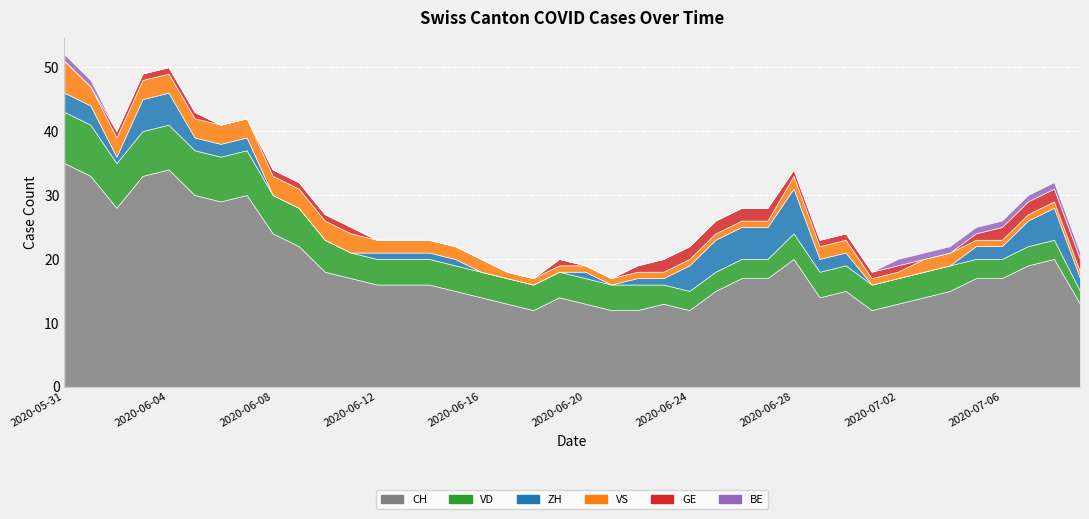

Which category has the highest value in the CH series?

2020-05-31